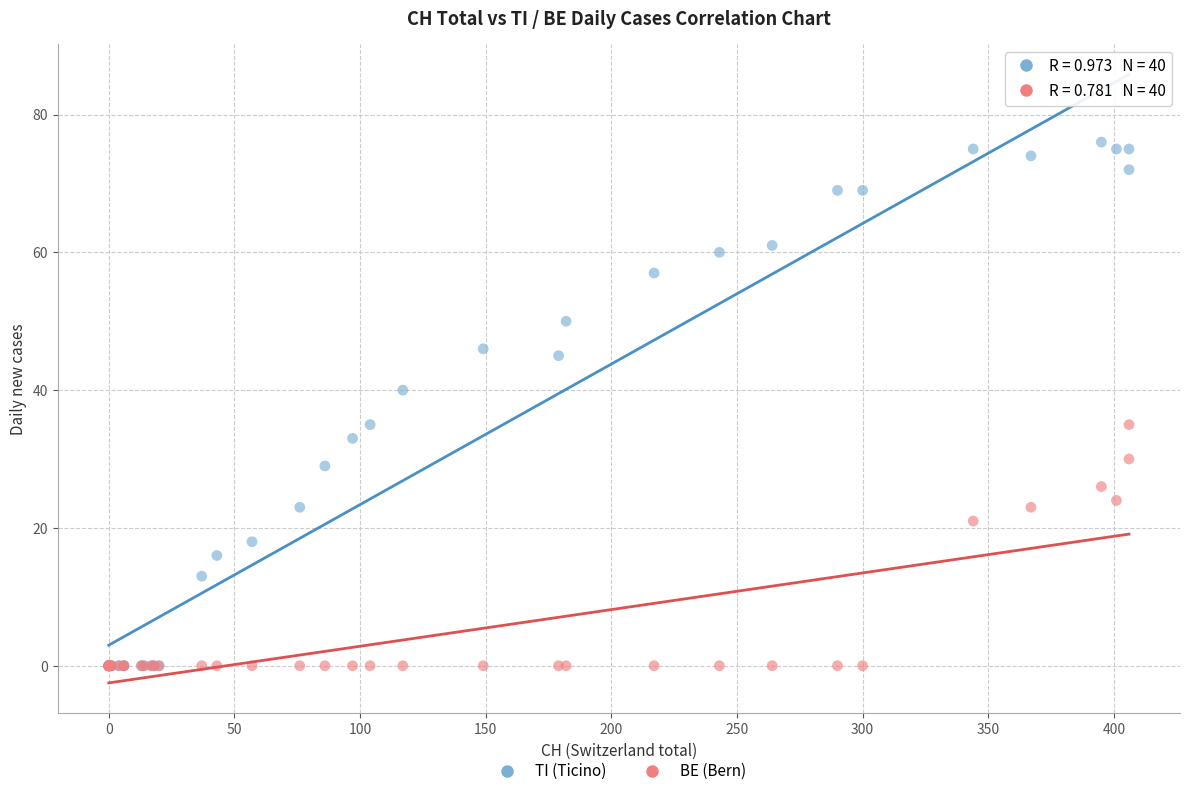

In the TI (Ticino) series, what Y value is closest to 38?

40